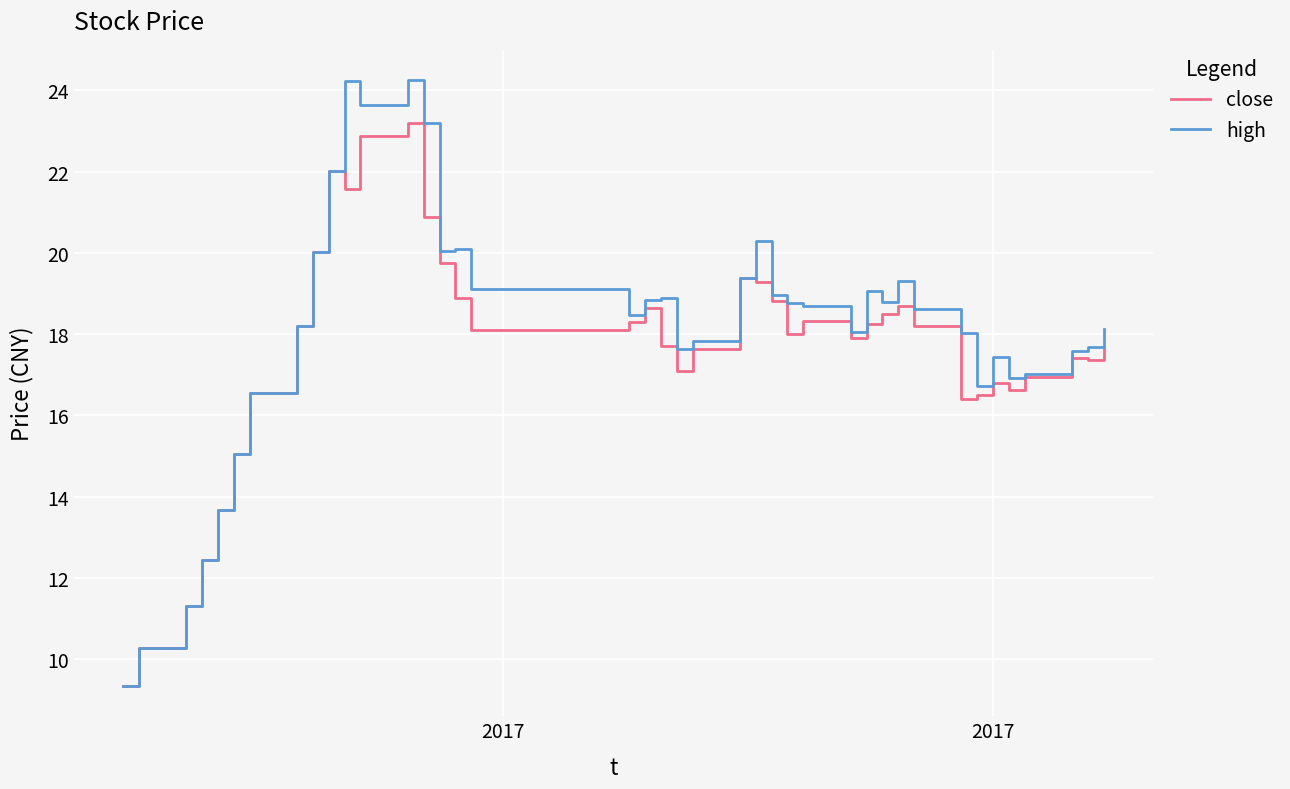

What is the sum of all close values?

704.5